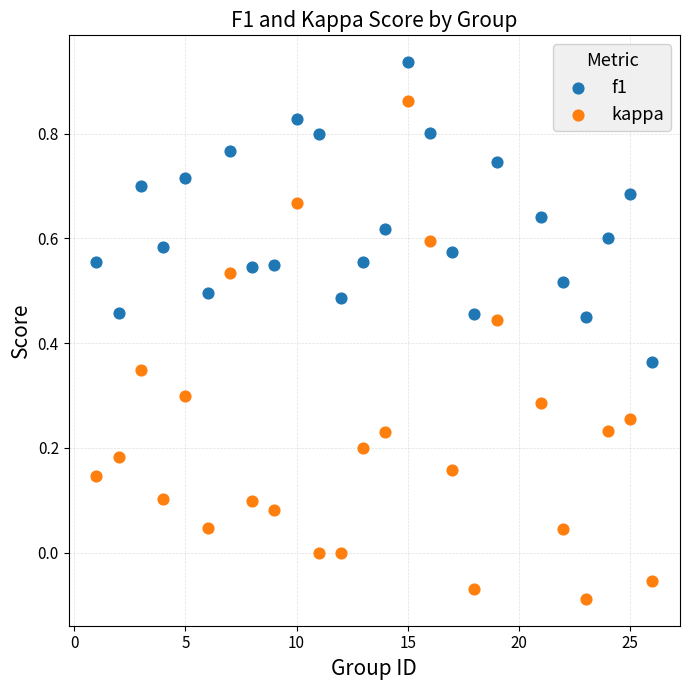

Which series contains the lowest Y value?

kappa